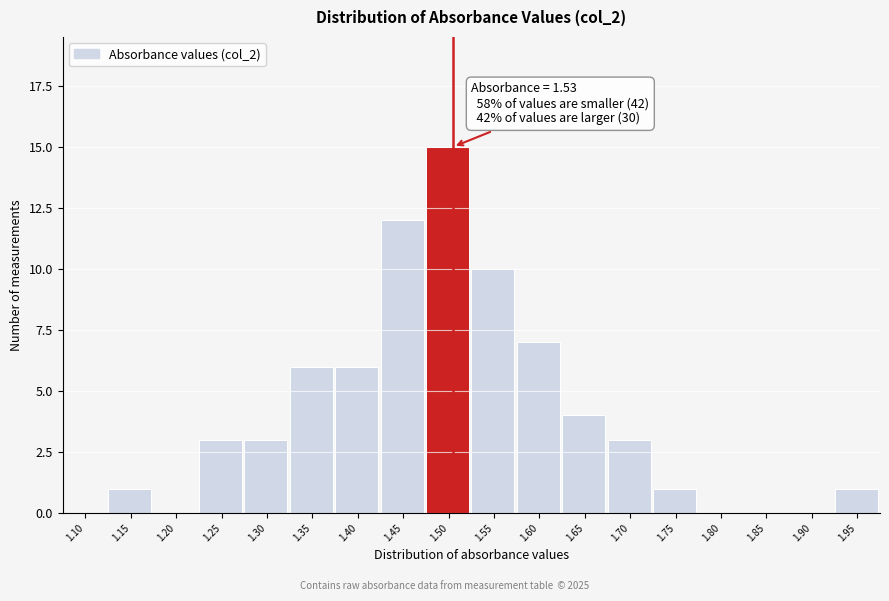

Reading left to right, transcribe all the data shown in this chart.

1.10=0	1.15=1	1.20=0	1.25=3	1.30=3	1.35=6	1.40=6	1.45=12	1.50=15	1.55=10	1.60=7	1.65=4	1.70=3	1.75=1	1.80=0	1.85=0	1.90=0	1.95=1